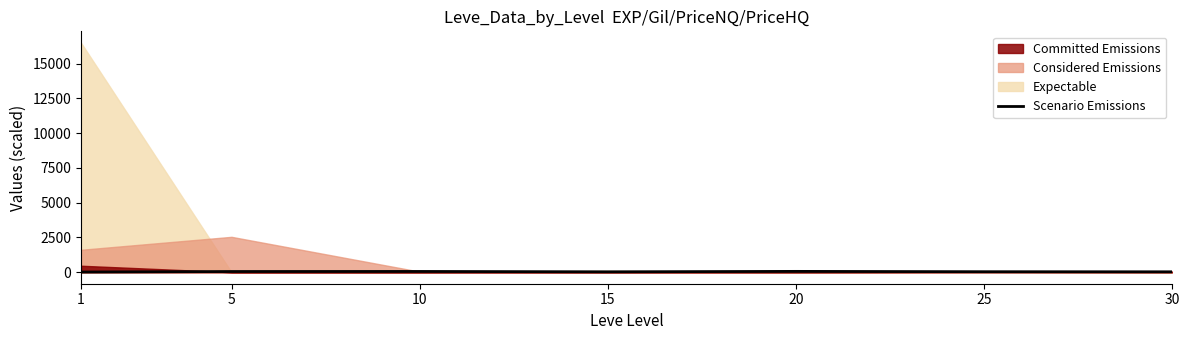

How many data points are less than 39?

3